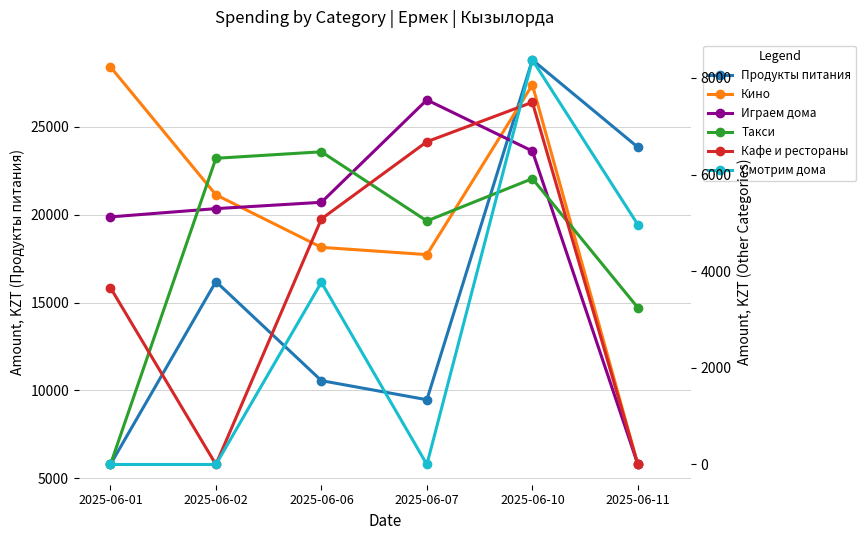

What is the value of the Кино point at the 2nd from the left?

5580.4